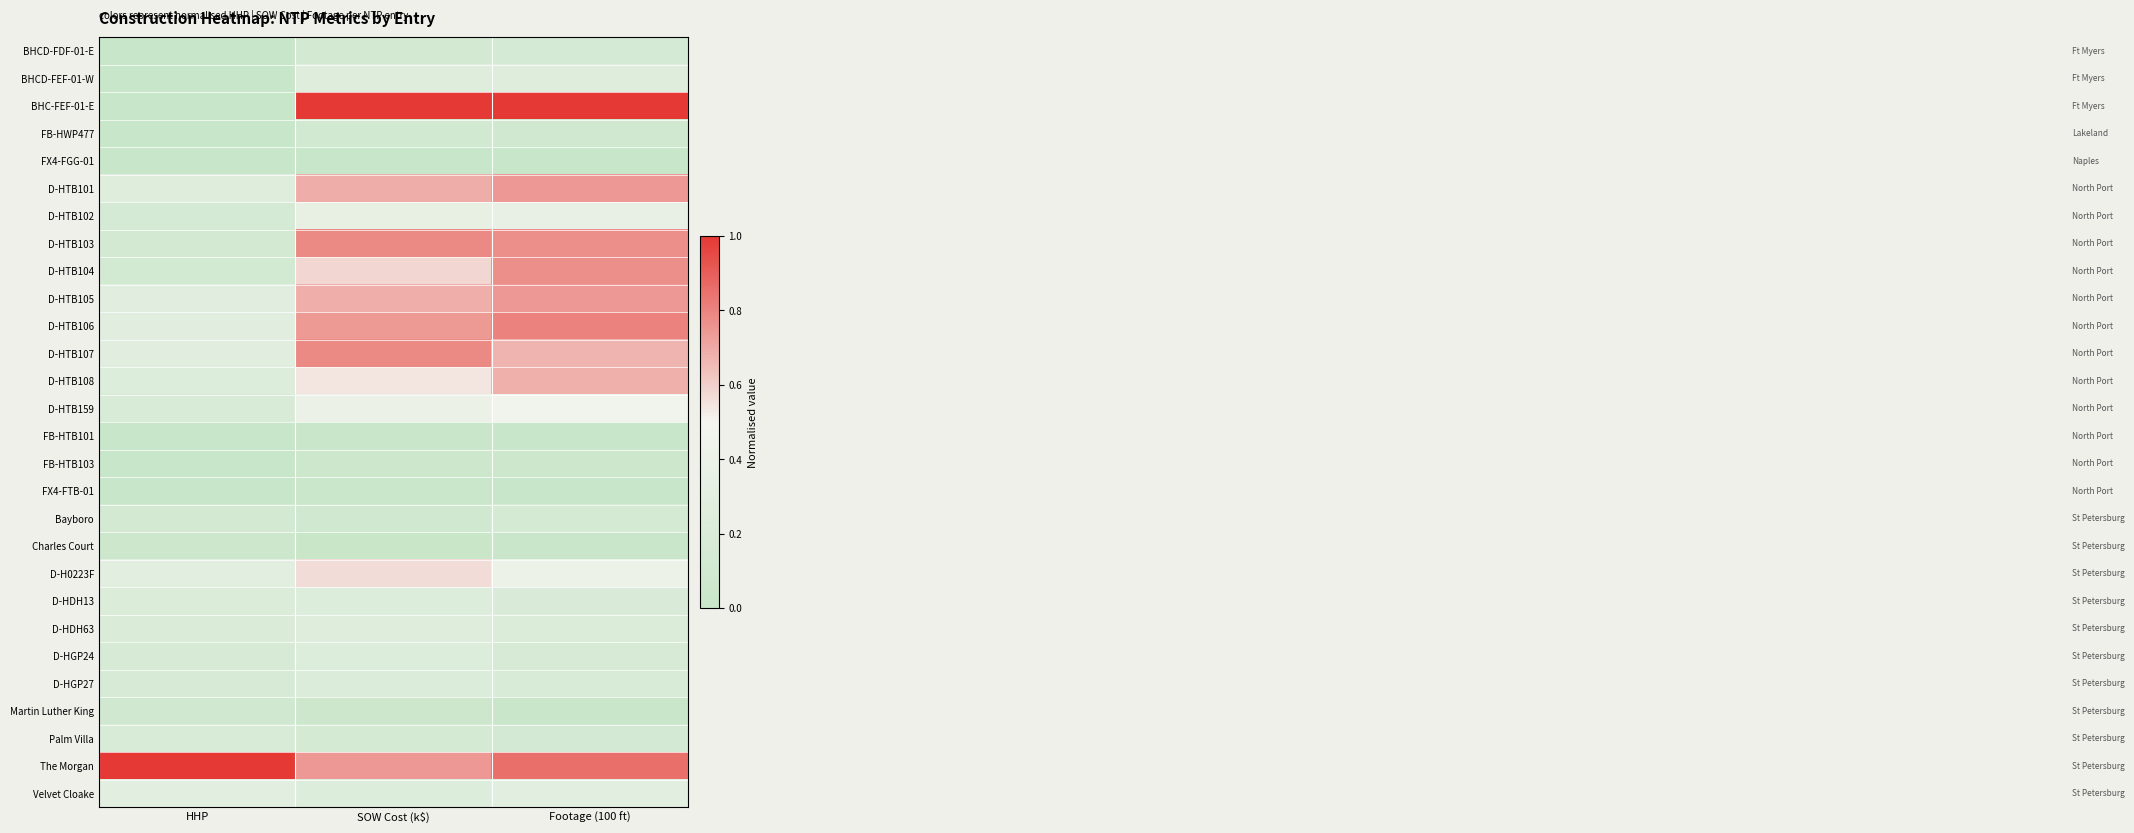

Between Footage (100 ft) and SOW Cost (k$), which is larger?

Footage (100 ft)